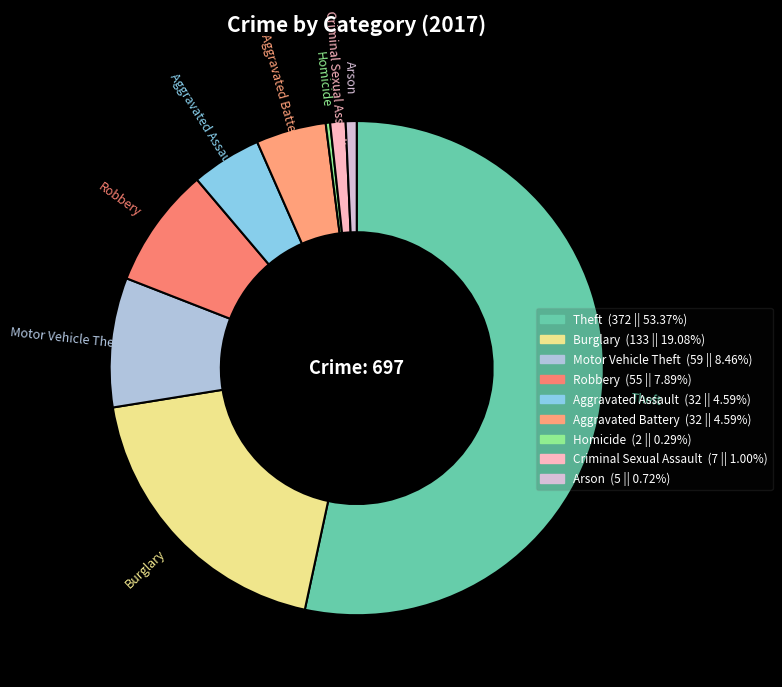

Does Arson account for over 50% of the chart?

No